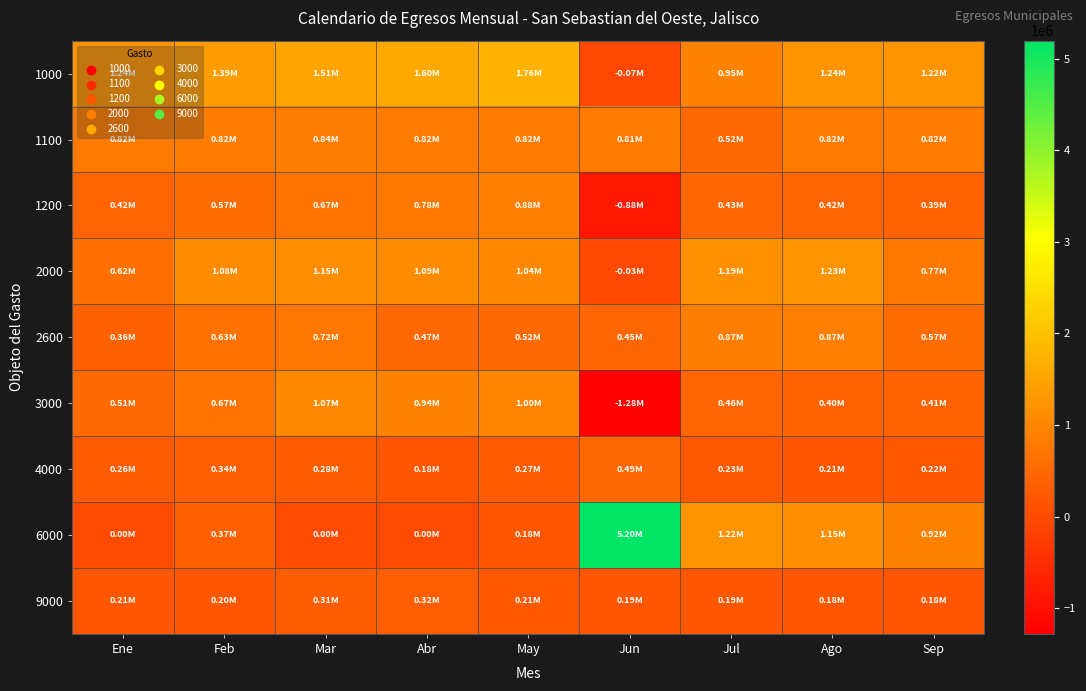

Reading left to right, what are all the values shown in this chart?

1000: Ene=1235701.6	Feb=1391624.6	Mar=1507951.6	Abr=1602747.1	May=1764561.1	Jun=-71702.9	Jul=949140.2	Ago=1239025.1	Sep=1219468.1
1100: Ene=818841.6	Feb=824744.7	Mar=839111.7	Abr=821667.1	May=816951.1	Jun=805647.1	Jul=518670.2	Ago=815205.1	Sep=821667.1
1200: Ene=416860.0	Feb=566880.0	Mar=668840.0	Abr=781080.0	May=877580.0	Jun=-877350.0	Jul=430470.0	Ago=423820.0	Sep=390360.0
2000: Ene=624561.9	Feb=1077725.0	Mar=1149408.7	Abr=1089036.1	May=1044252.2	Jun=-31503.1	Jul=1193773.7	Ago=1225782.5	Sep=767534.2
2600: Ene=360590.8	Feb=634664.9	Mar=719277.1	Abr=470417.2	May=521930.6	Jun=450157.8	Jul=868301.1	Ago=873783.2	Sep=569341.7
3000: Ene=513430.2	Feb=671108.5	Mar=1066146.9	Abr=937014.7	May=996750.3	Jun=-1279745.9	Jul=460603.1	Ago=403327.1	Sep=412169.6
4000: Ene=264088.0	Feb=340448.6	Mar=276522.3	Abr=178870.1	May=271442.0	Jun=489935.2	Jul=229408.4	Ago=206195.2	Sep=224301.6
6000: Ene=0.0	Feb=373264.9	Mar=0.0	Abr=0.0	May=182518.8	Jun=5196161.7	Jul=1221164.4	Ago=1150831.7	Sep=919187.3
9000: Ene=207208.2	Feb=198945.7	Mar=305282.8	Abr=320199.0	May=214948.5	Jun=187772.6	Jul=187754.8	Ago=179350.0	Sep=179072.1